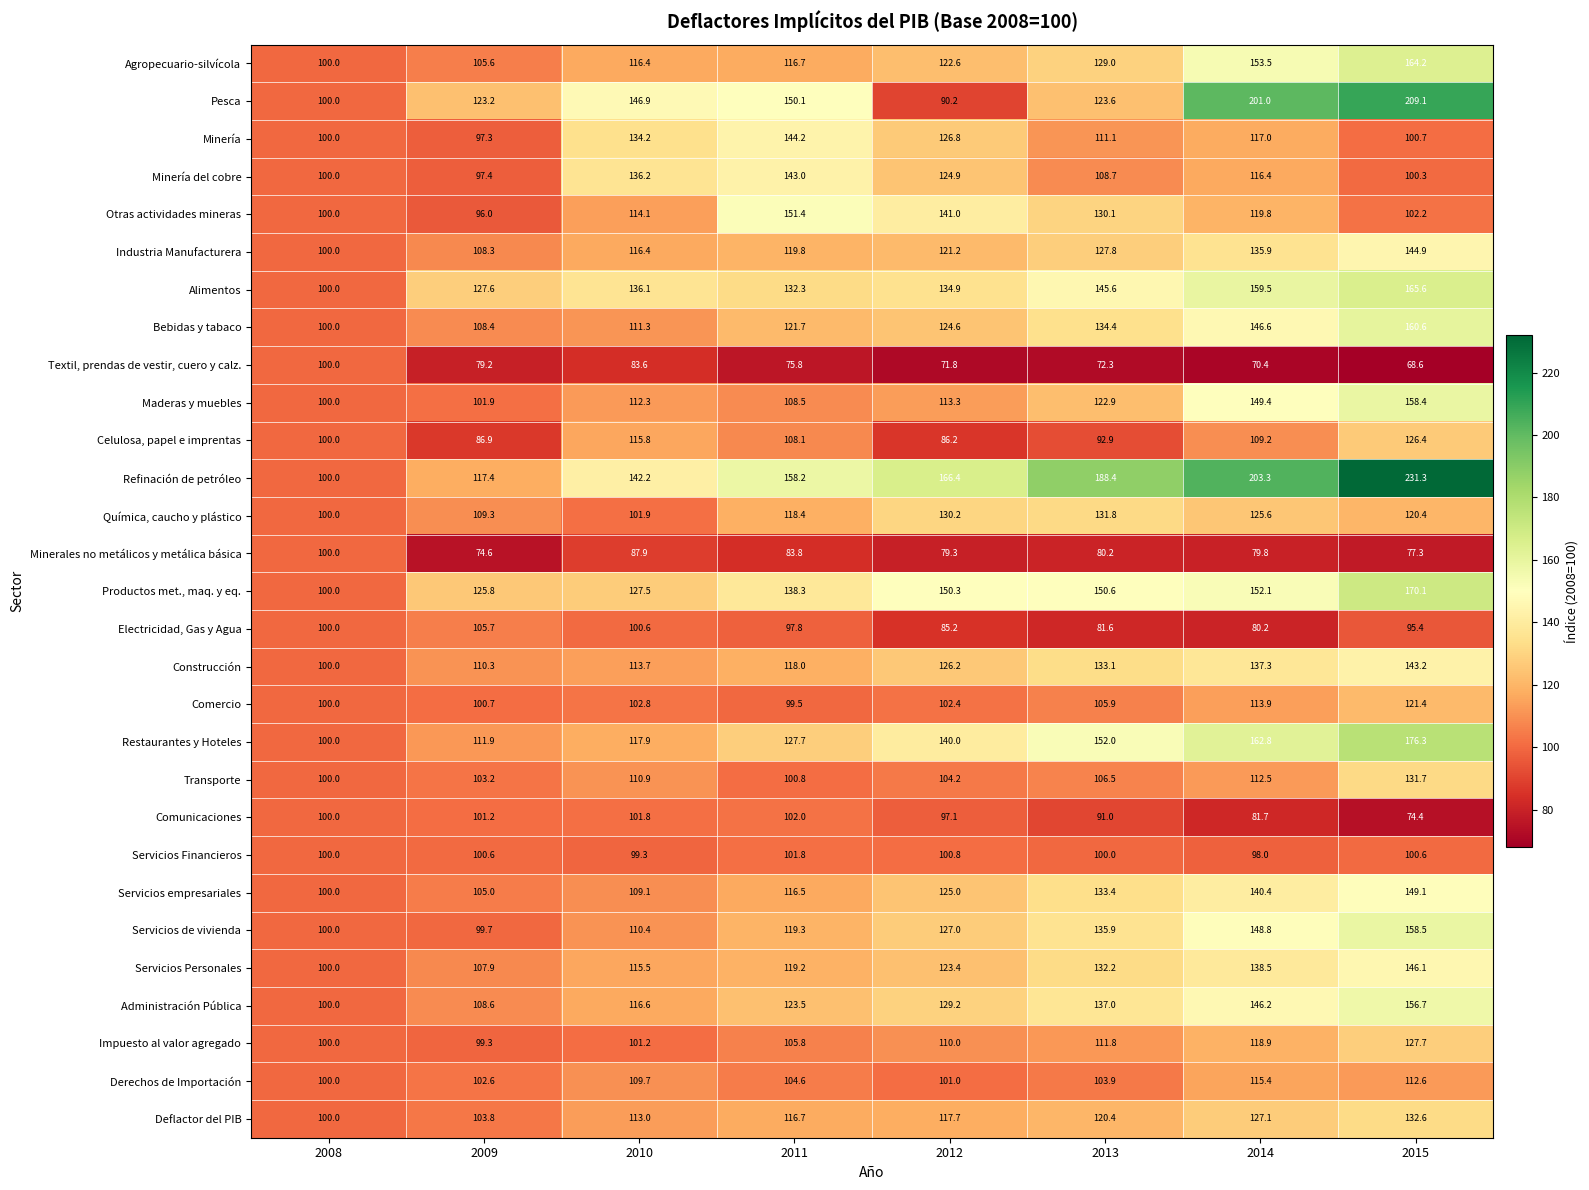

True or false: Comercio has a value of 102.8 at 2010.

True